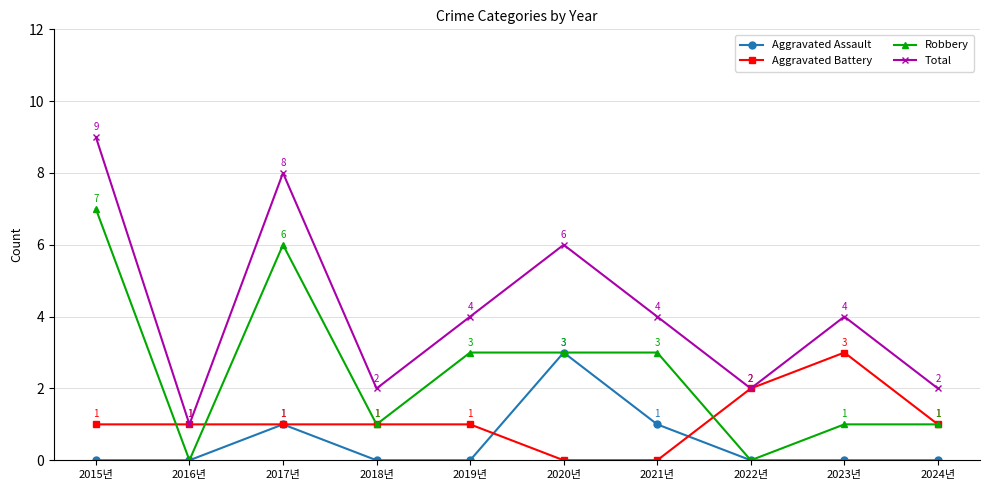

How many distinct data groups are displayed?

4